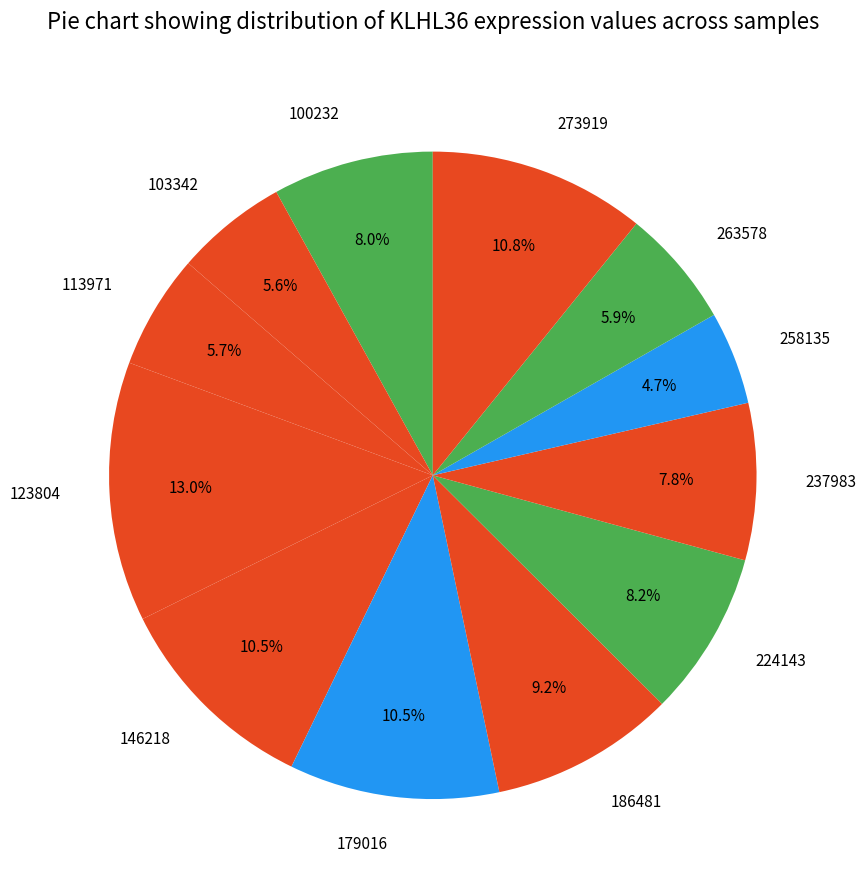

Is there a majority slice in this chart?

No